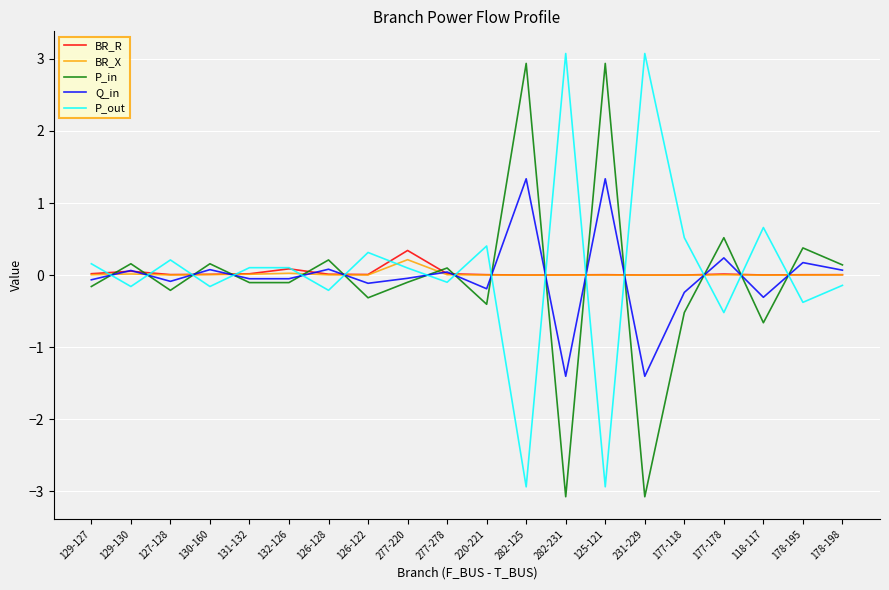

True or false: Q_in and BR_R cross at least once.

True